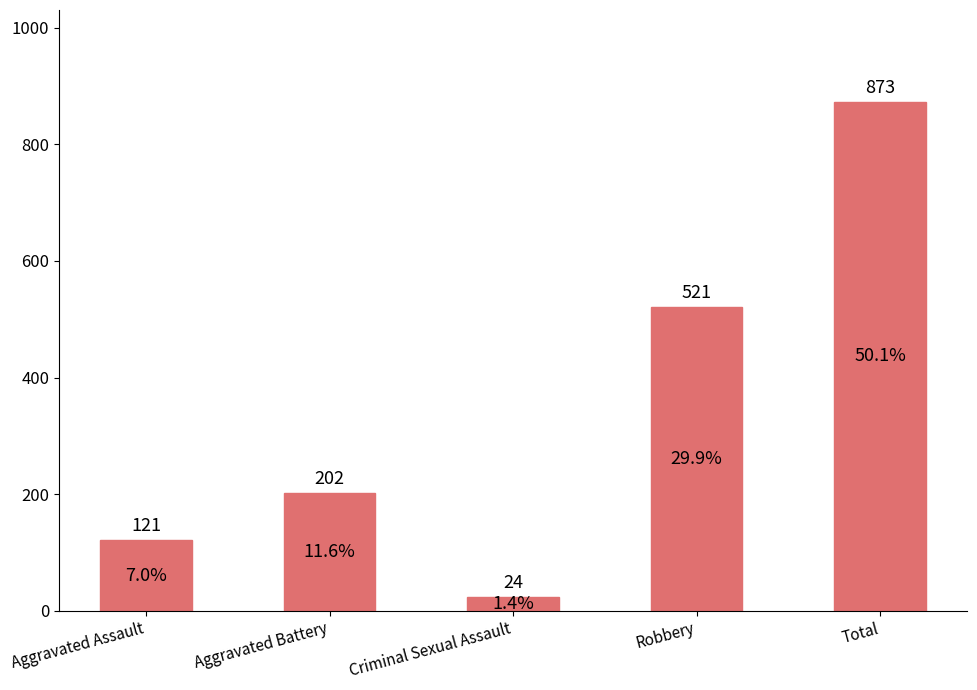

The chart shows a value of 24 at Criminal Sexual Assault. True or false?

True